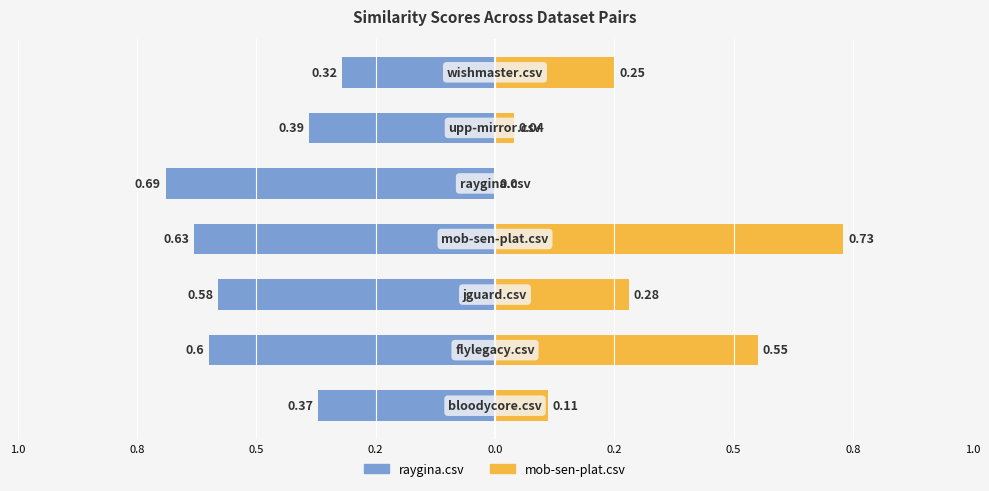

Is it true that raygina.csv equals -1.0 at 0.5?

False